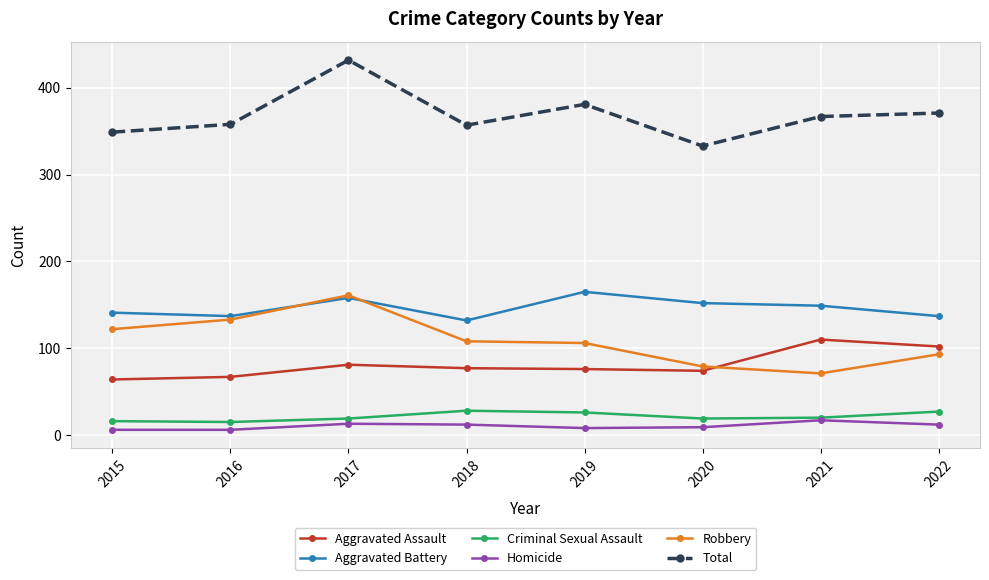

What is the spread (max minus min) of values at 2021?

350